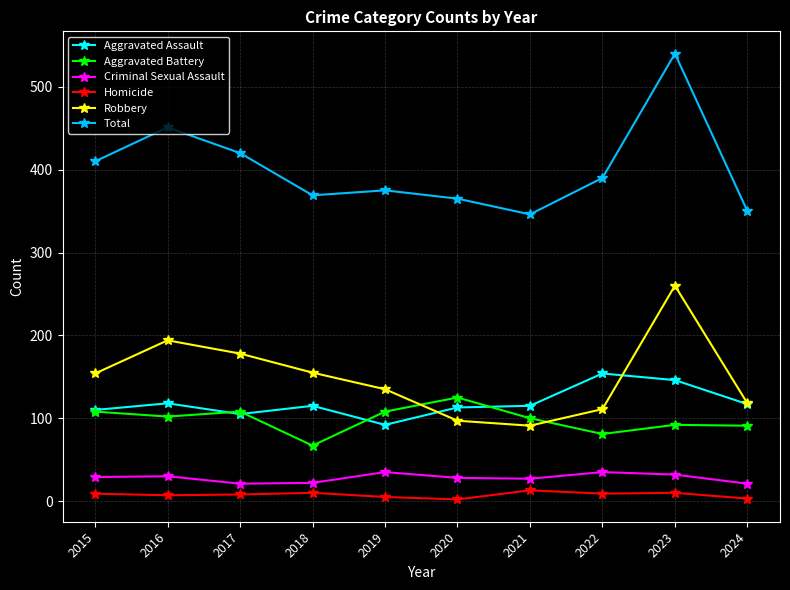

What is the difference between the Aggravated Battery values at 2022 and 2021?

19